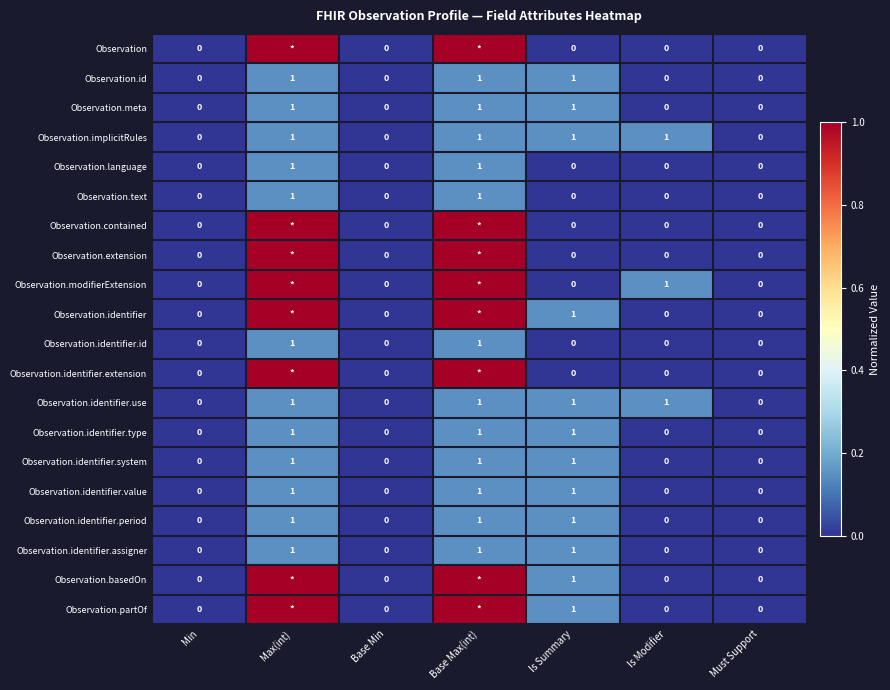

Is the value of Observation at Is Modifier greater than the value of Observation.identifier.system at Base Max(int)?

No